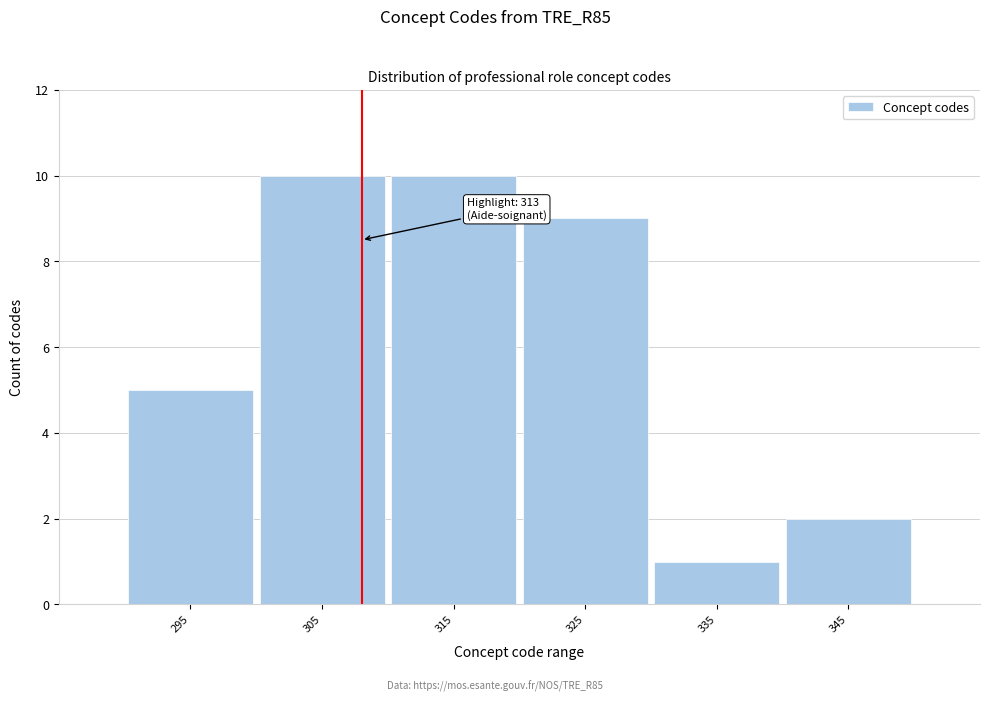

Reading left to right, list all the values displayed in this chart.

5	10	10	9	1	2